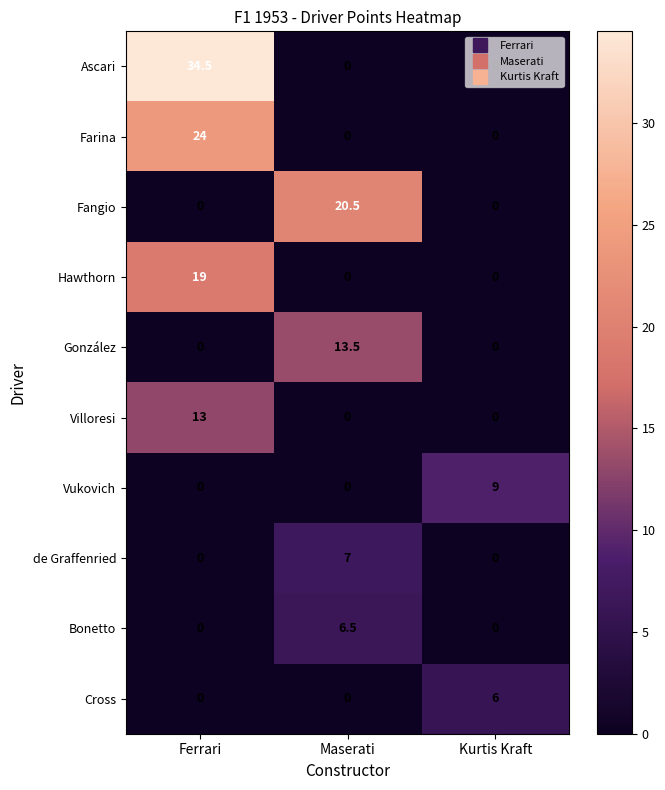

Rank the series by their maximum value, from lowest to highest.

Cross, Bonetto, de Graffenried, Vukovich, Villoresi, González, Hawthorn, Fangio, Farina, Ascari